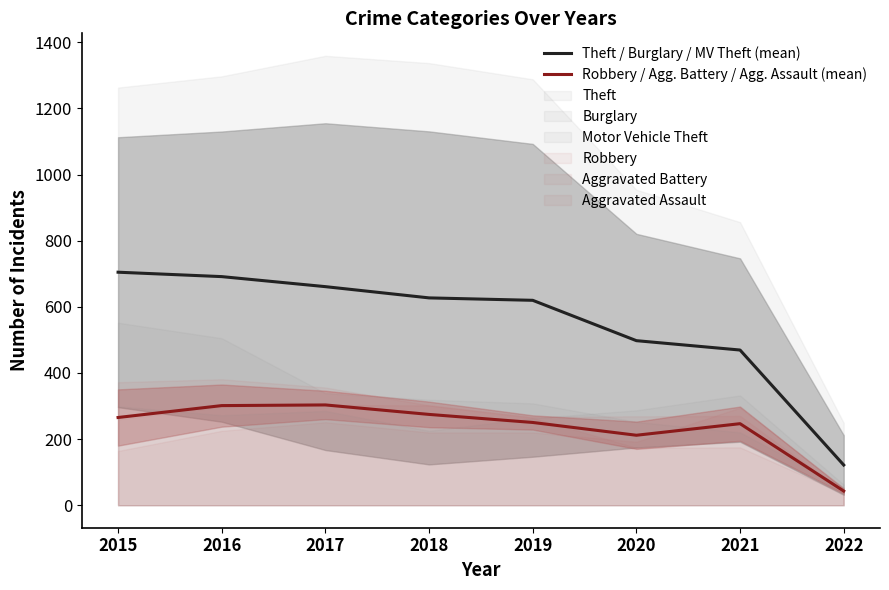

The value of Robbery / Agg. Battery / Agg. Assault (mean) at 2019 is 250.3. True or false?

True